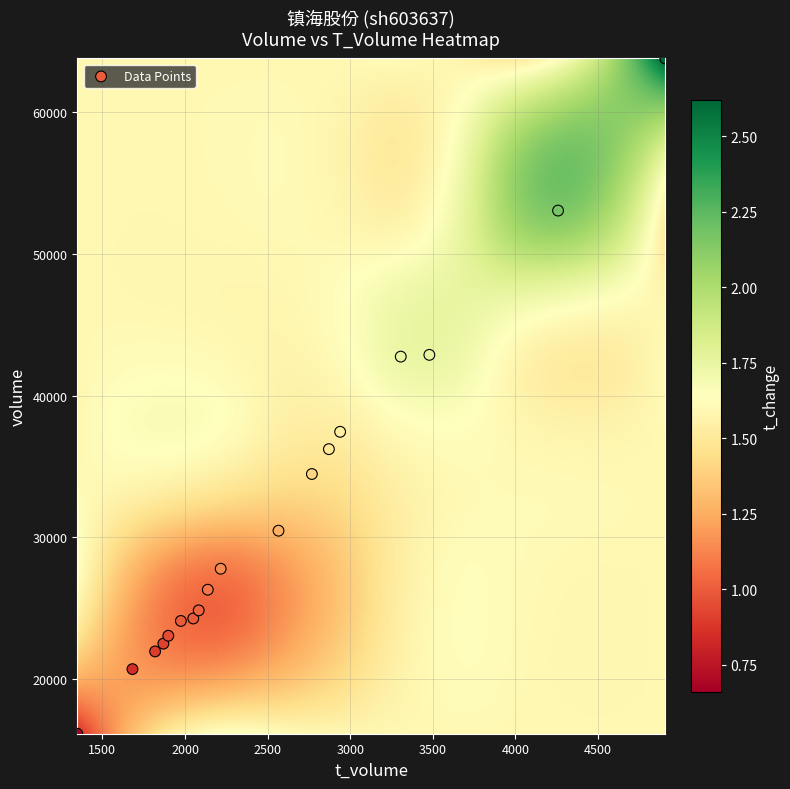

What is the range of Y values (max minus min)?

47611